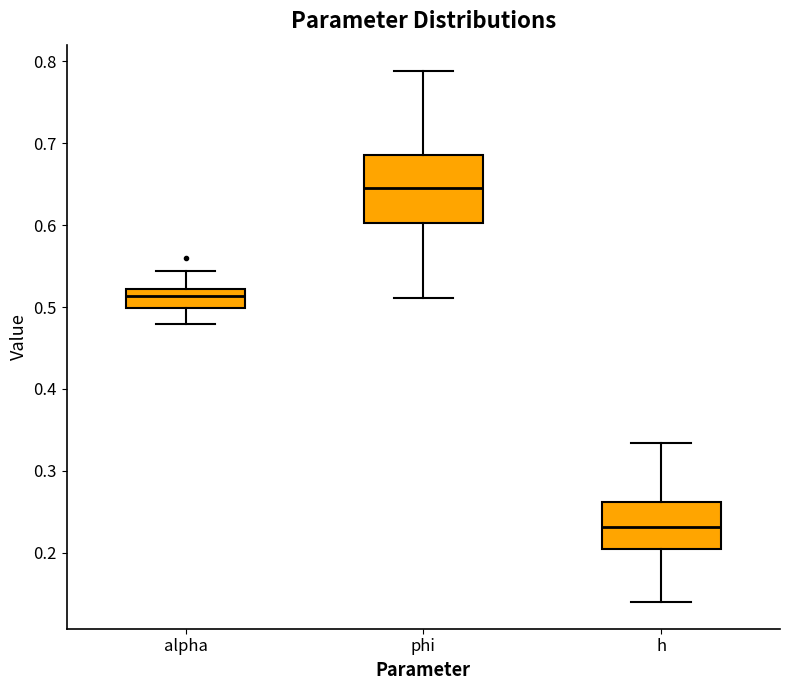

Which box has the lowest median line?

h